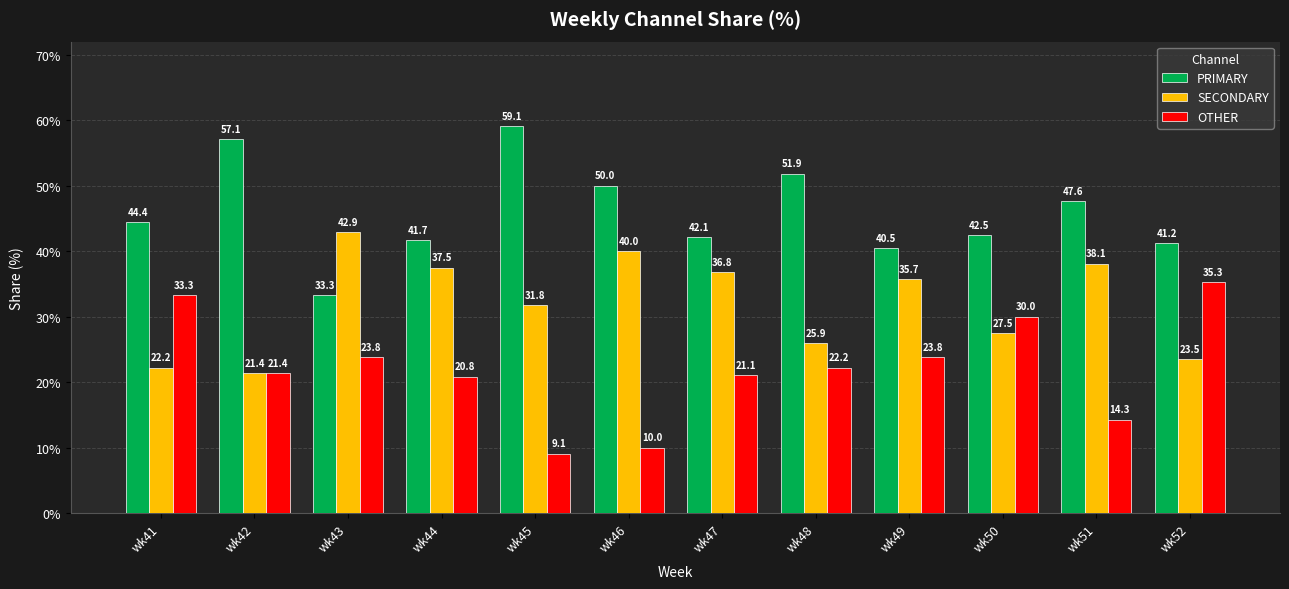

Is the value of SECONDARY at wk43 greater than the value of PRIMARY at wk46?

No